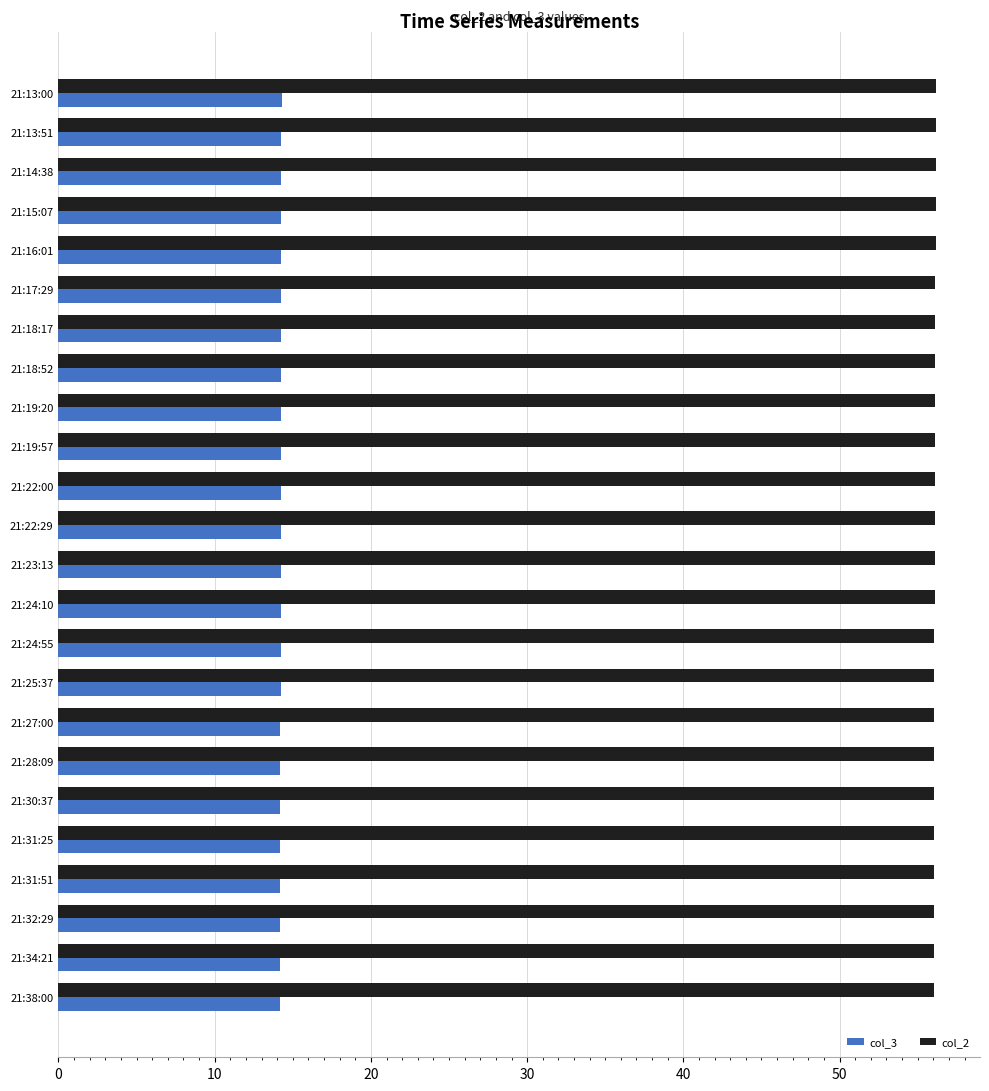

Rank the series by their maximum value, from highest to lowest.

col_2, col_3